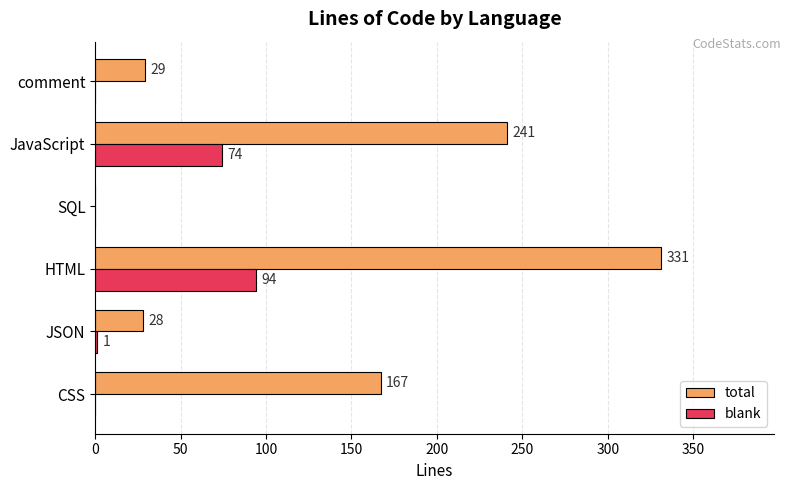

Read the total value at JSON.

28